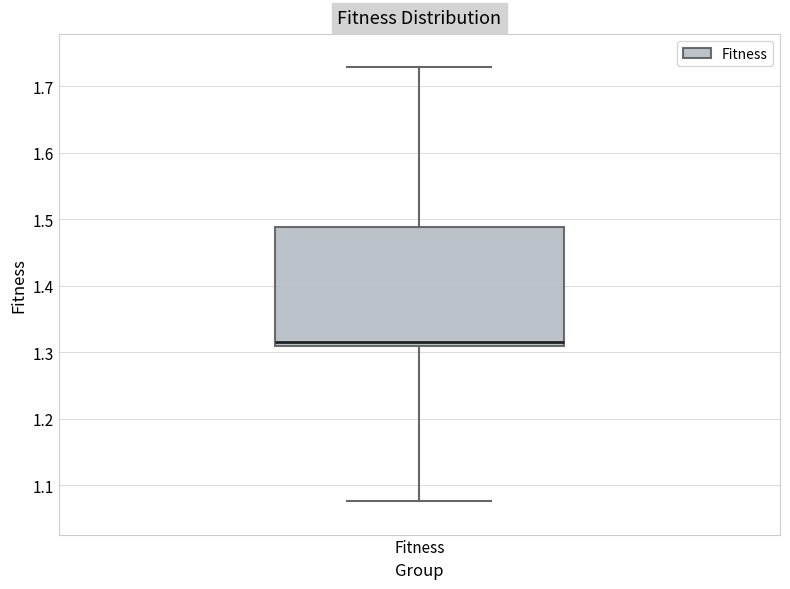

Transcribe this box plot: give where the median line is, the range the box spans, and where the two whiskers end, as read against the y-axis. The values are not printed on the chart, so give them approximately, as read against the axis.

median 1.32, box 1.31 to 1.49, whiskers 1.08 to 1.73